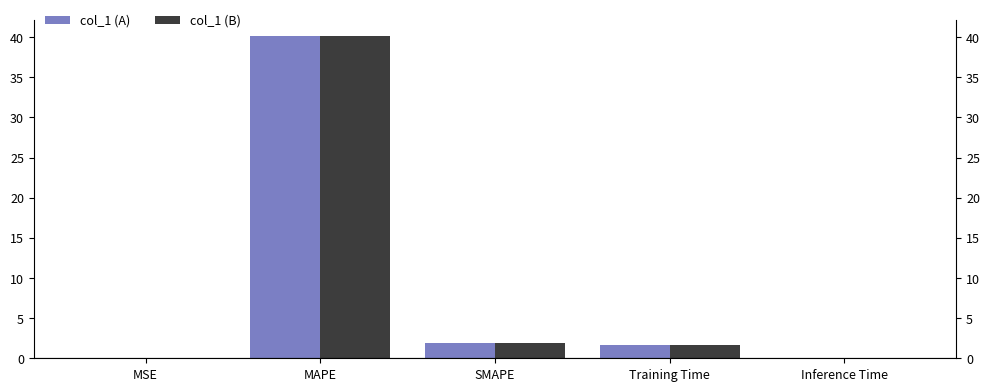

At which category is the sum across all series the highest?

MAPE